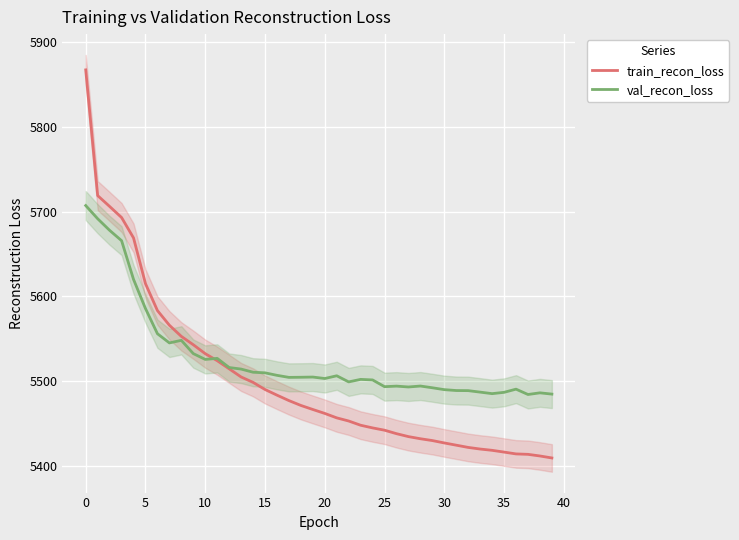

What is the value of the train_recon_loss point at the 38th from the left?

5414.1